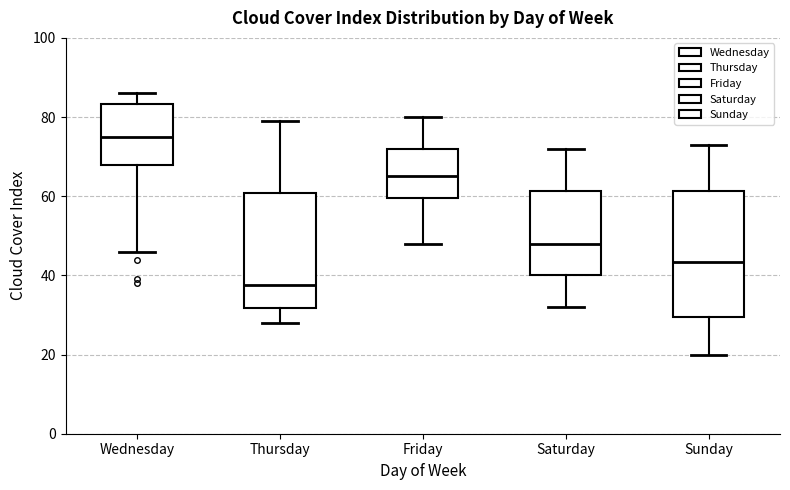

Reading left to right, read every box against the y-axis: the position of its median line, the range the box covers, and the ends of its whiskers. The values are not printed on the chart, so give them approximately, as read against the axis.

Wednesday: median 76, box 68 to 84, whiskers 46 to 86
Thursday: median 38, box 32 to 60, whiskers 28 to 80
Friday: median 66, box 60 to 72, whiskers 48 to 80
Saturday: median 48, box 40 to 62, whiskers 32 to 72
Sunday: median 44, box 30 to 62, whiskers 20 to 74